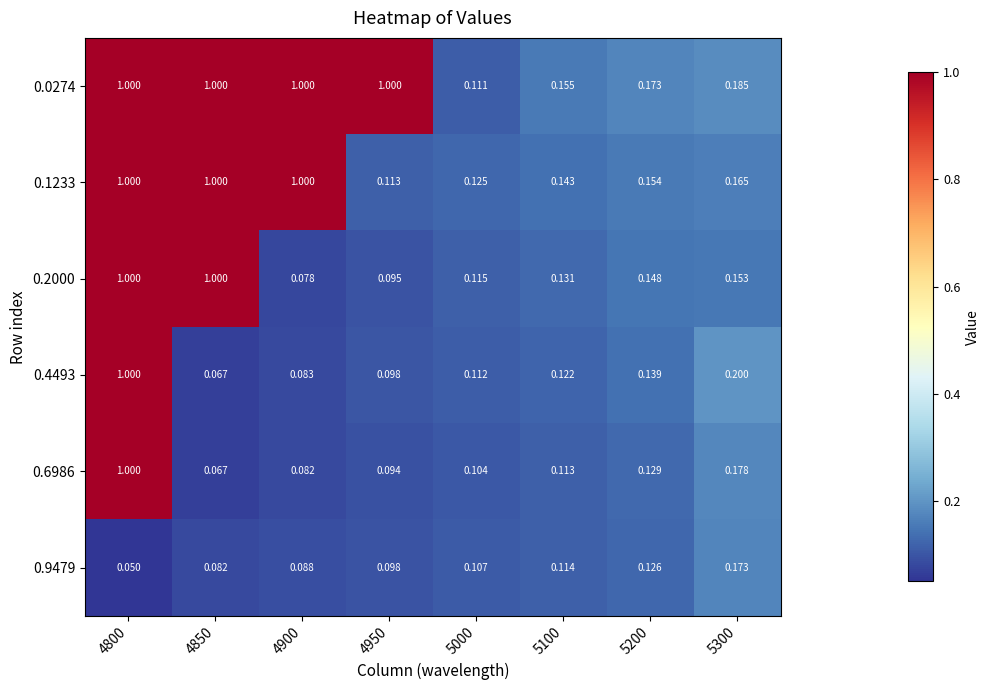

Is the value of 0.6986 at 4850 greater than the value of 0.1233 at 4950?

No